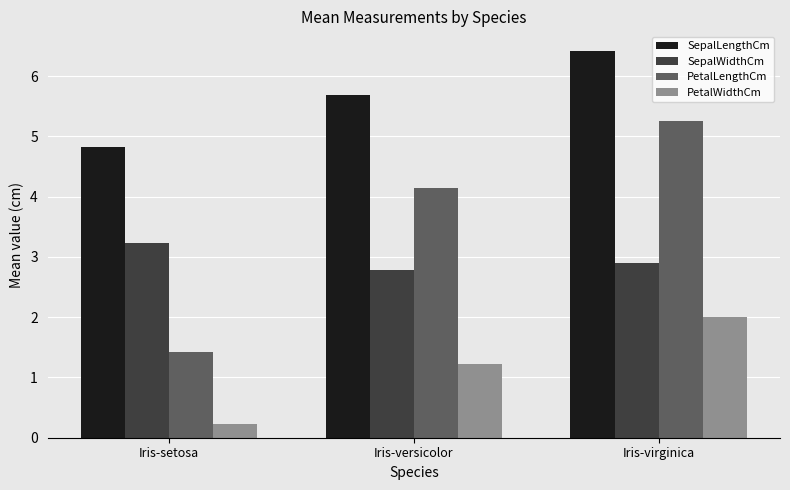

What are all the series names shown in the legend?

SepalLengthCm, SepalWidthCm, PetalLengthCm, PetalWidthCm